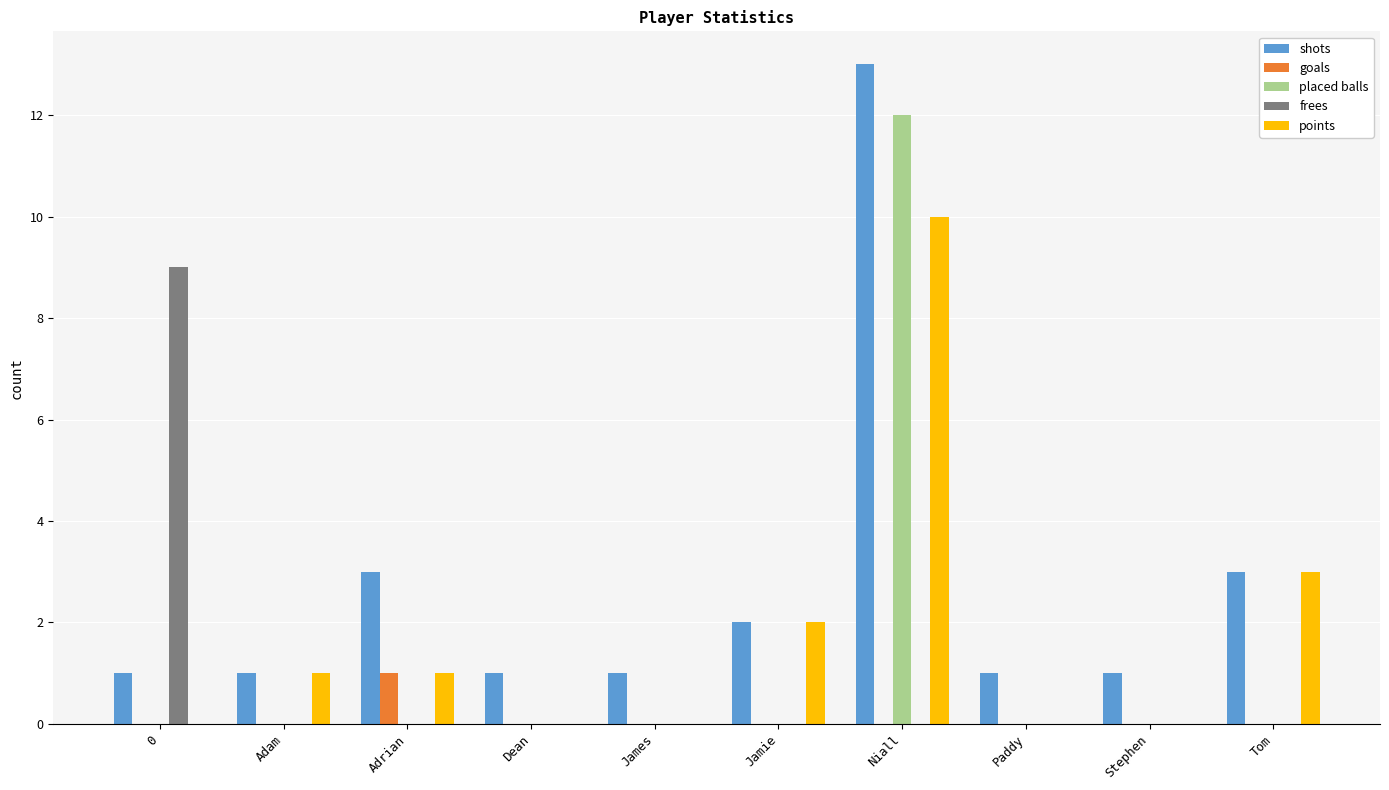

Which series changed the most between Jamie and Niall?

placed balls